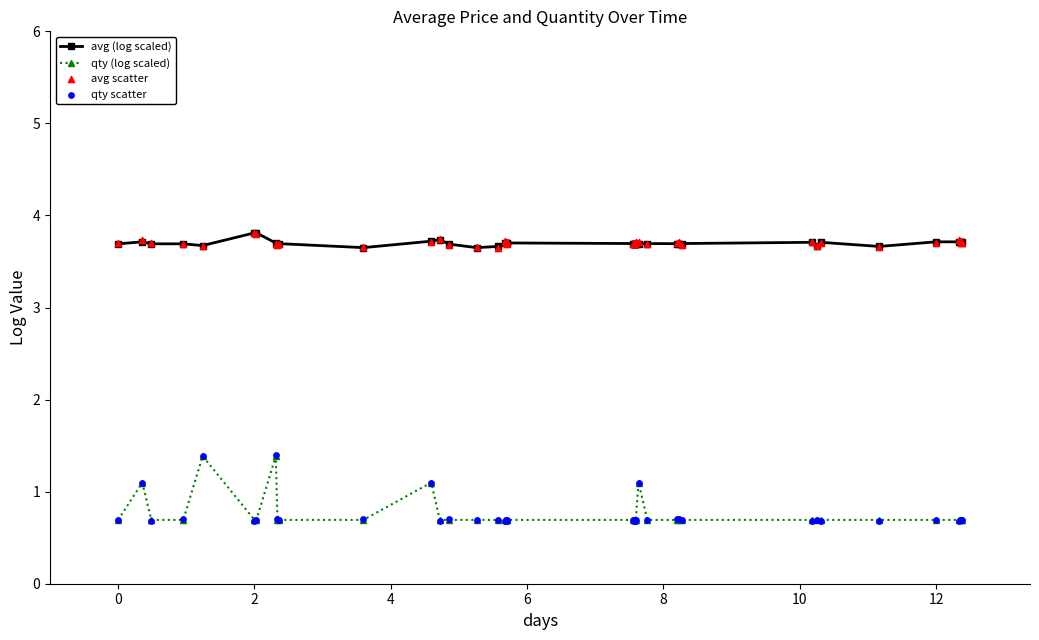

What are all the series names shown in the legend?

avg (log scaled), qty (log scaled), avg scatter, qty scatter